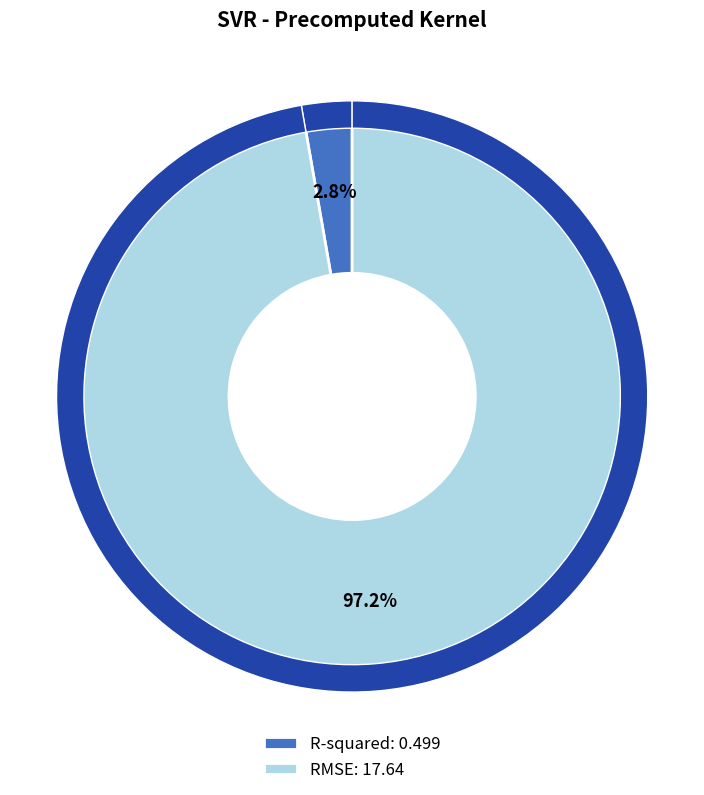

What portion of the pie excludes RMSE?

2.8%